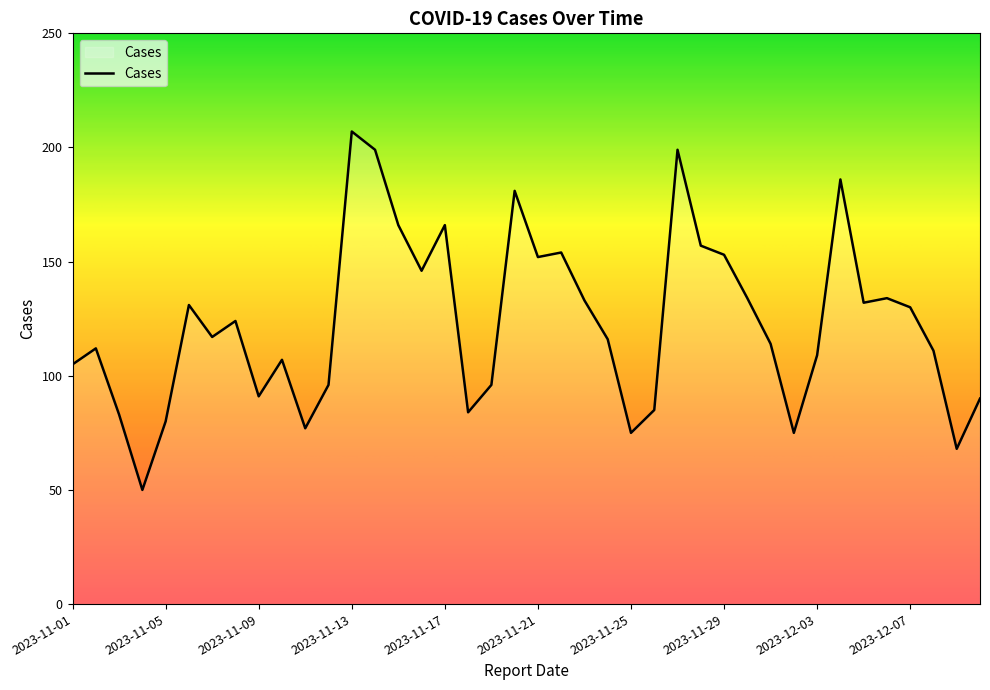

What is the maximum value shown in the chart?

207